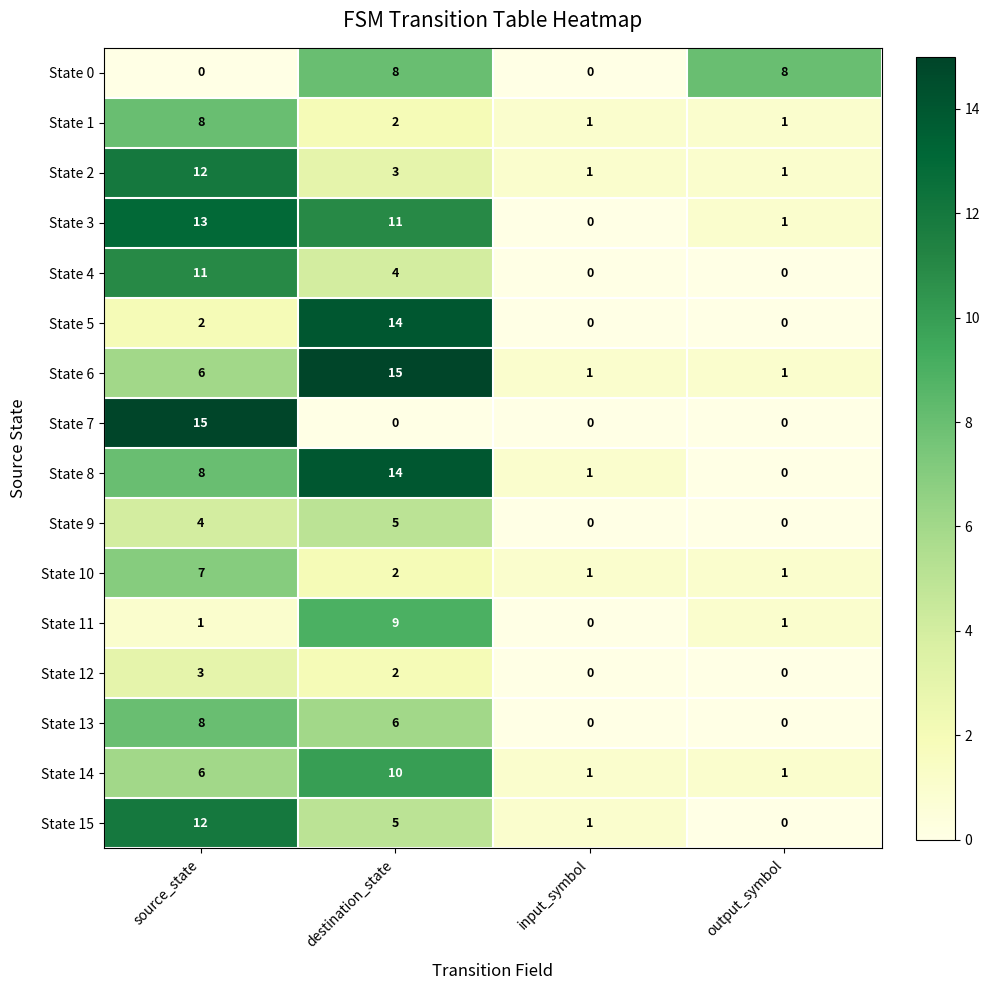

Where is State 5 nearest to the value 7?

source_state